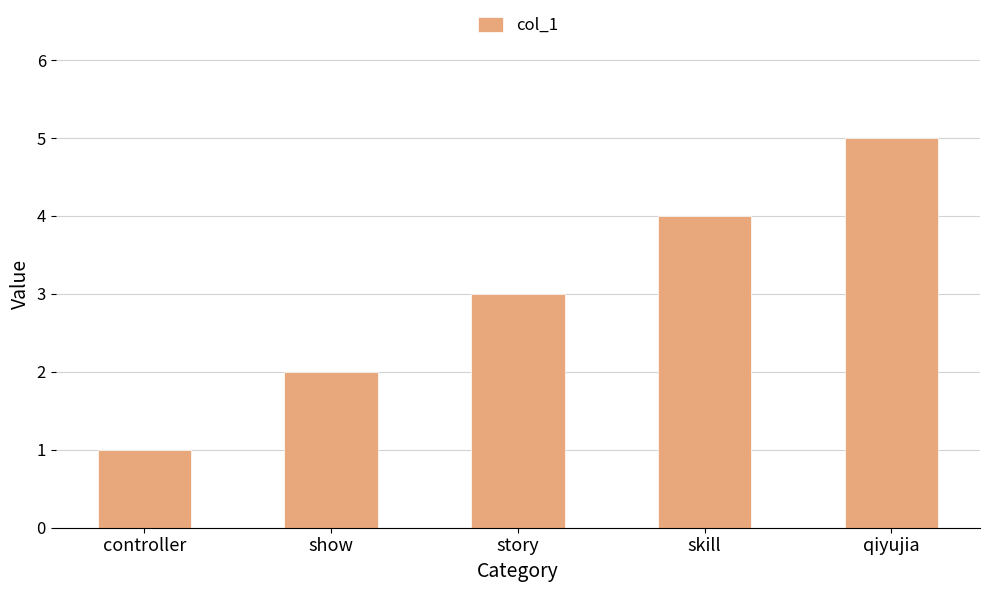

Is it true that the value at qiyujia is 5?

True